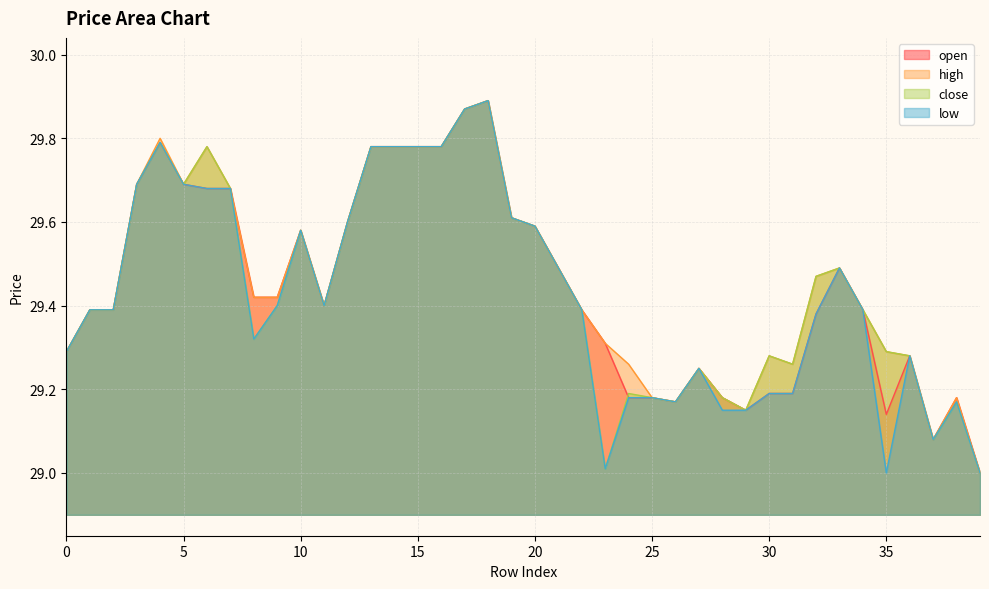

Reading left to right, list all the values displayed in this chart.

open: 29.3	29.4	29.4	29.7	29.8	29.7	29.7	29.7	29.4	29.4	29.6	29.4	29.6	29.8	29.8	29.8	29.8	29.9	29.9	29.6	29.6	29.5	29.4	29.3	29.2	29.2	29.2	29.2	29.2	29.1	29.2	29.2	29.4	29.5	29.4	29.1	29.3	29.1	29.2	29.0
high: 29.3	29.4	29.4	29.7	29.8	29.7	29.8	29.7	29.4	29.4	29.6	29.4	29.6	29.8	29.8	29.8	29.8	29.9	29.9	29.6	29.6	29.5	29.4	29.3	29.3	29.2	29.2	29.2	29.2	29.1	29.3	29.3	29.5	29.5	29.4	29.3	29.3	29.1	29.2	29.0
close: 29.3	29.4	29.4	29.7	29.8	29.7	29.8	29.7	29.3	29.4	29.6	29.4	29.6	29.8	29.8	29.8	29.8	29.9	29.9	29.6	29.6	29.5	29.4	29.0	29.2	29.2	29.2	29.2	29.2	29.1	29.3	29.3	29.5	29.5	29.4	29.3	29.3	29.1	29.2	29.0
low: 29.3	29.4	29.4	29.7	29.8	29.7	29.7	29.7	29.3	29.4	29.6	29.4	29.6	29.8	29.8	29.8	29.8	29.9	29.9	29.6	29.6	29.5	29.4	29.0	29.2	29.2	29.2	29.2	29.1	29.1	29.2	29.2	29.4	29.5	29.4	29.0	29.3	29.1	29.2	29.0